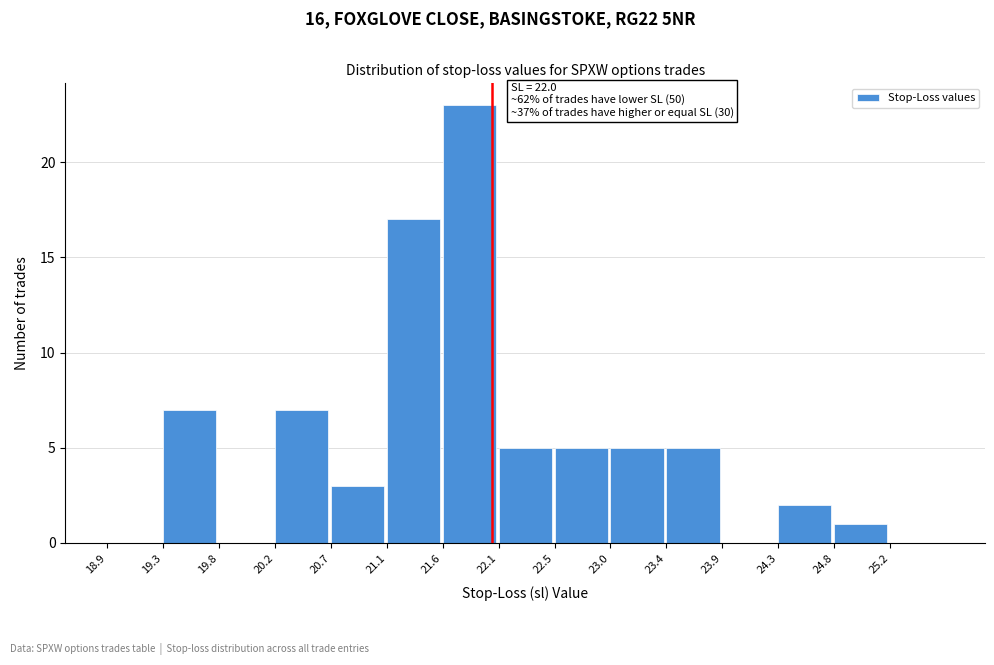

Which range on the x-axis has the tallest bar?

21.60 to 22.05